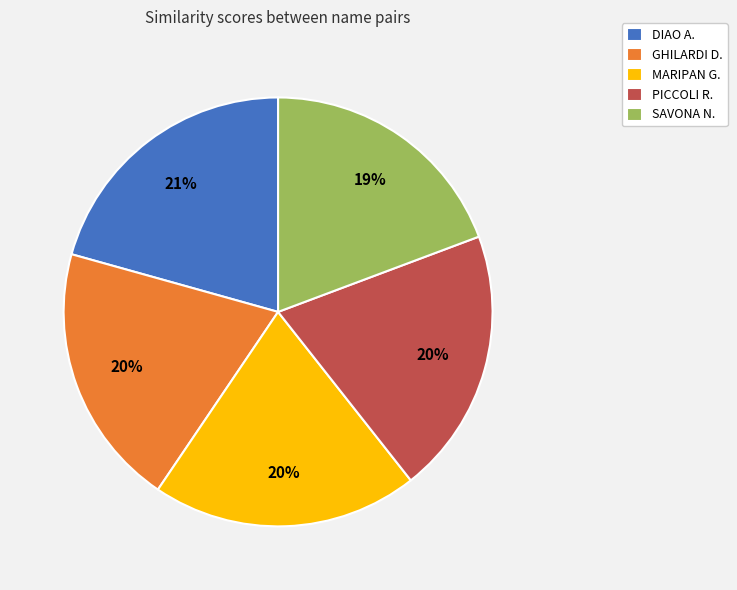

To the nearest percent, what percentage of the pie is SAVONA N.?

19%